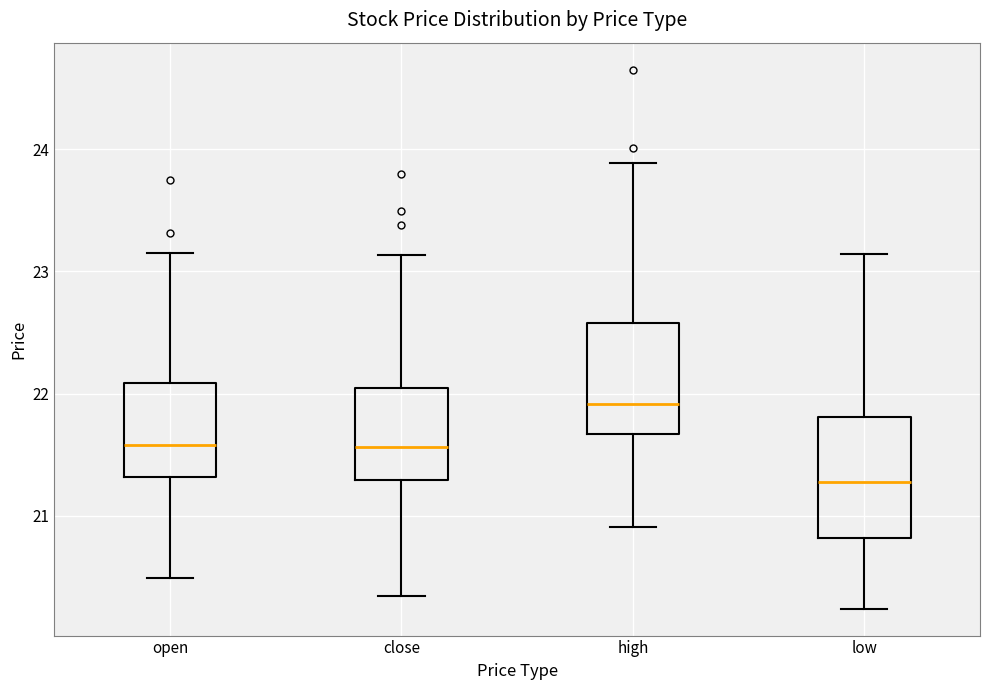

Which box has the lowest median line?

low